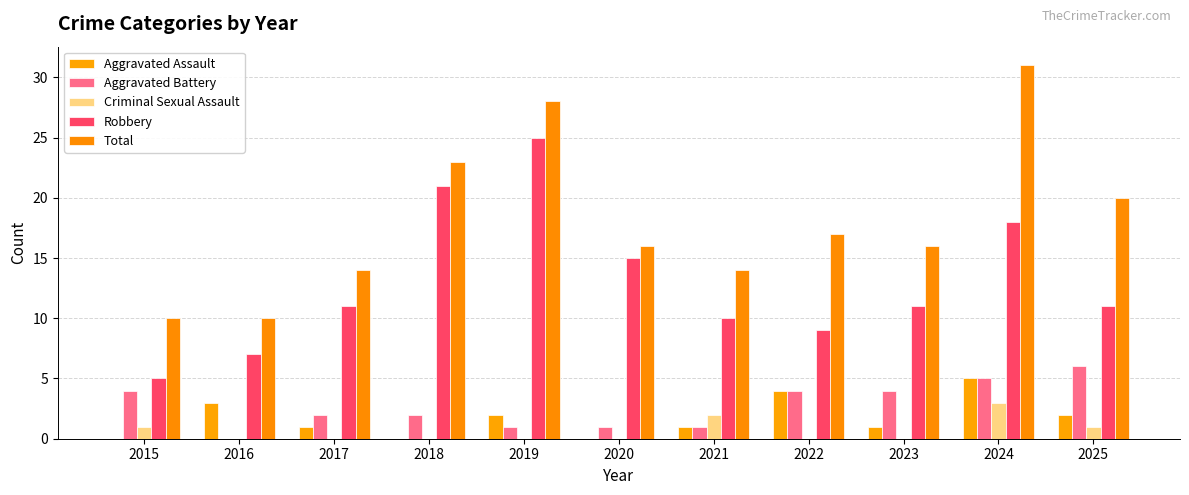

What is the average value of the Criminal Sexual Assault series?

1